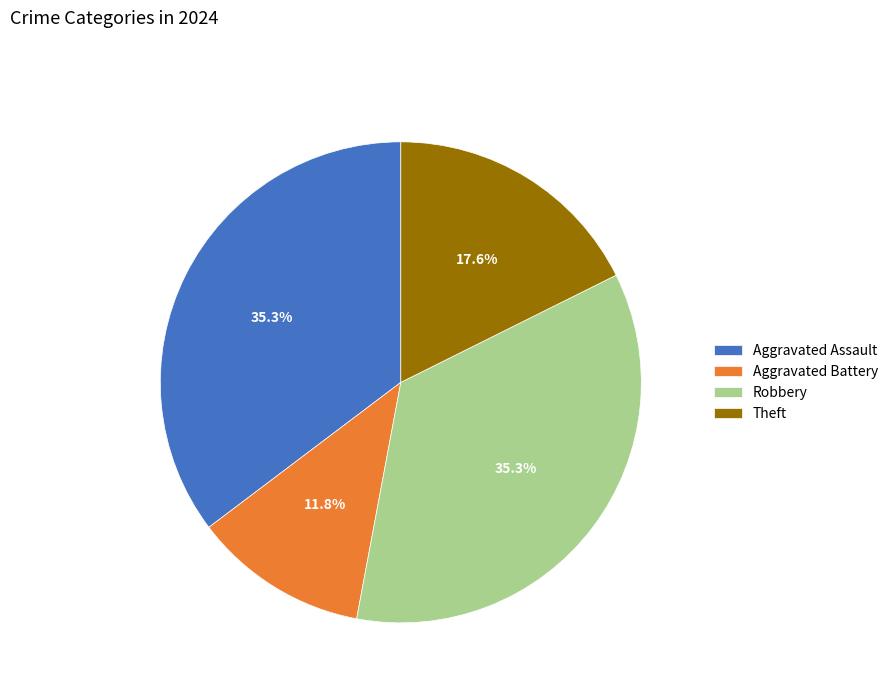

What is the smallest slice in the pie chart?

Aggravated Battery